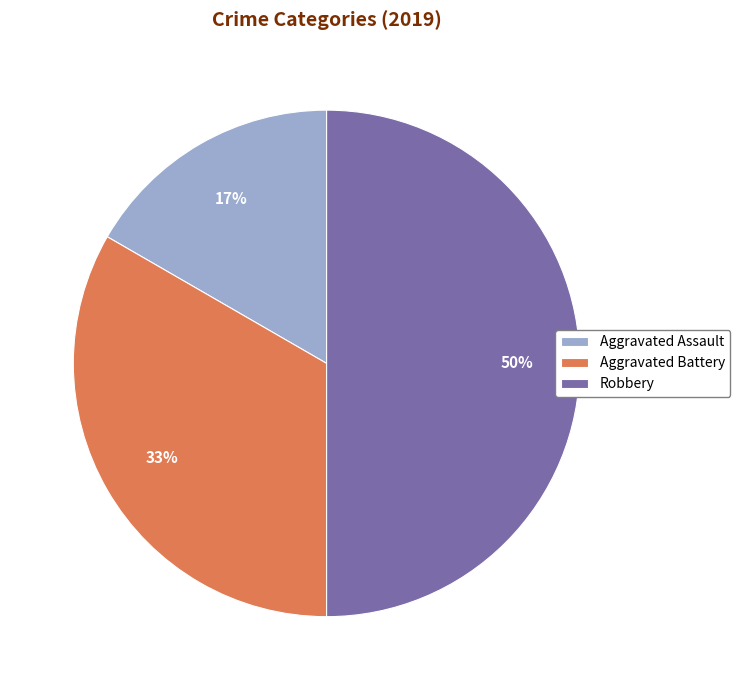

Which has a higher value, Aggravated Battery or Aggravated Assault?

Aggravated Battery